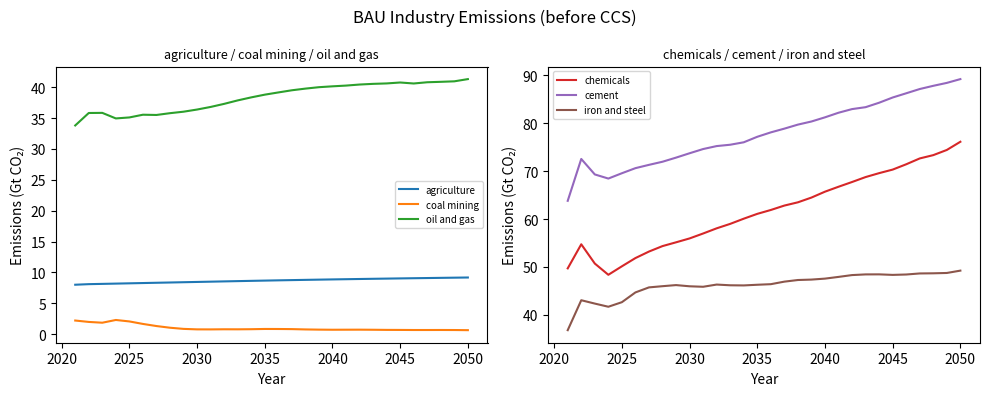

True or false: coal mining and oil and gas intersect in this chart.

False